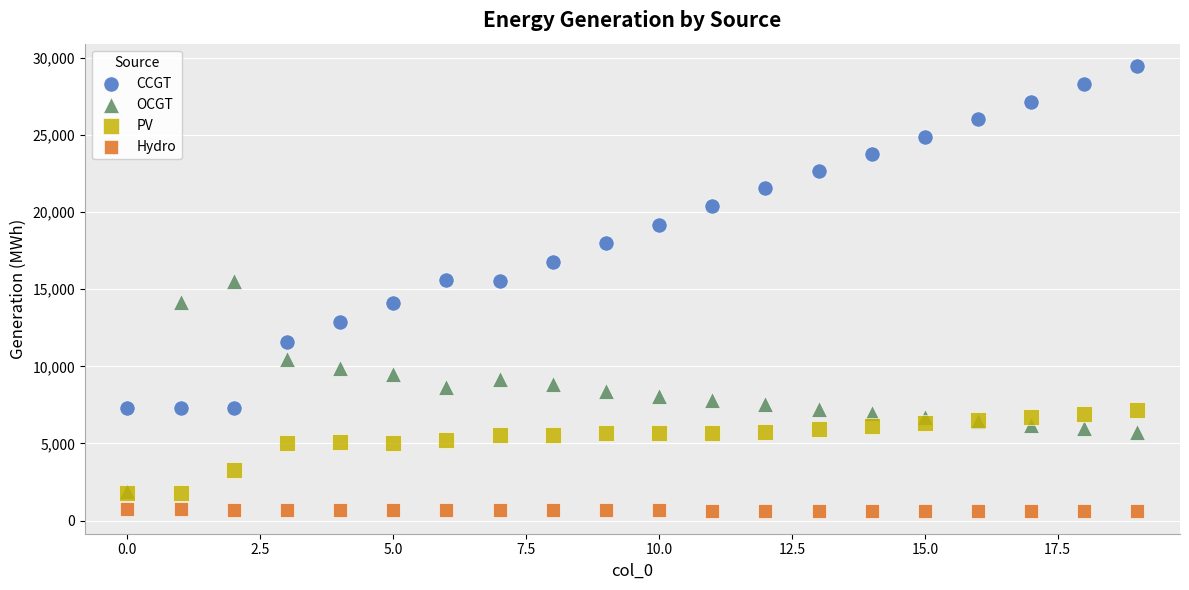

In the CCGT series, what Y value is closest to 18374?

17972